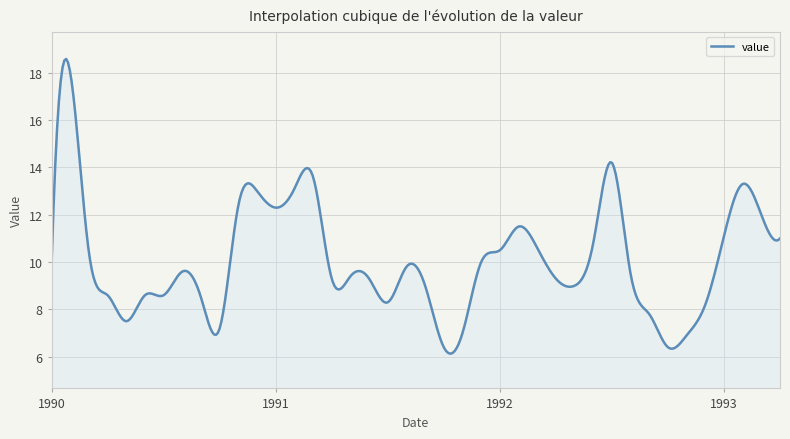

What is the smallest value displayed?

6.1